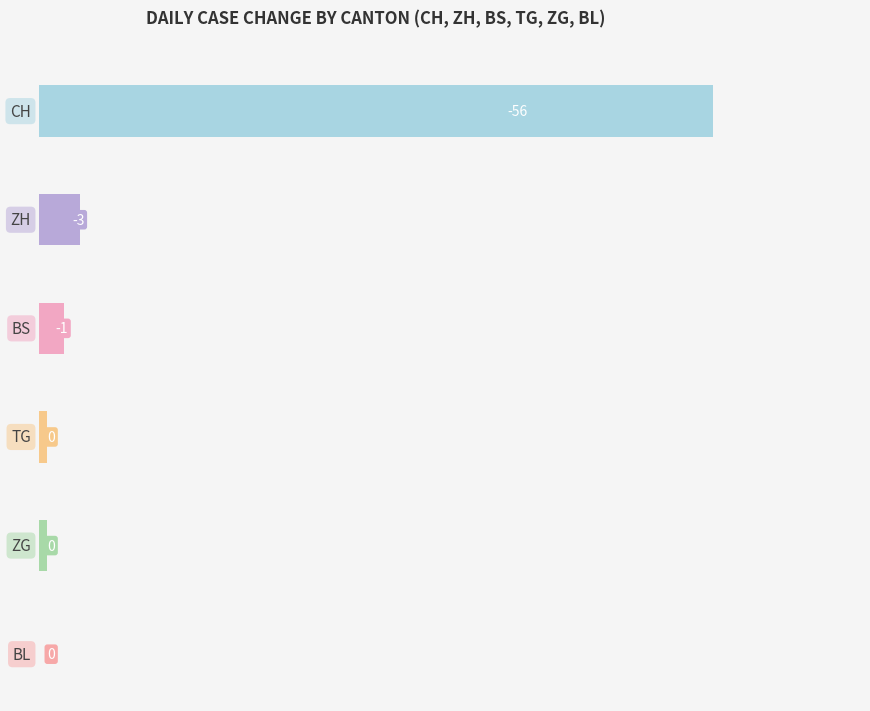

Which series changed the most between 2020-06-09 and 2020-06-15?

CH